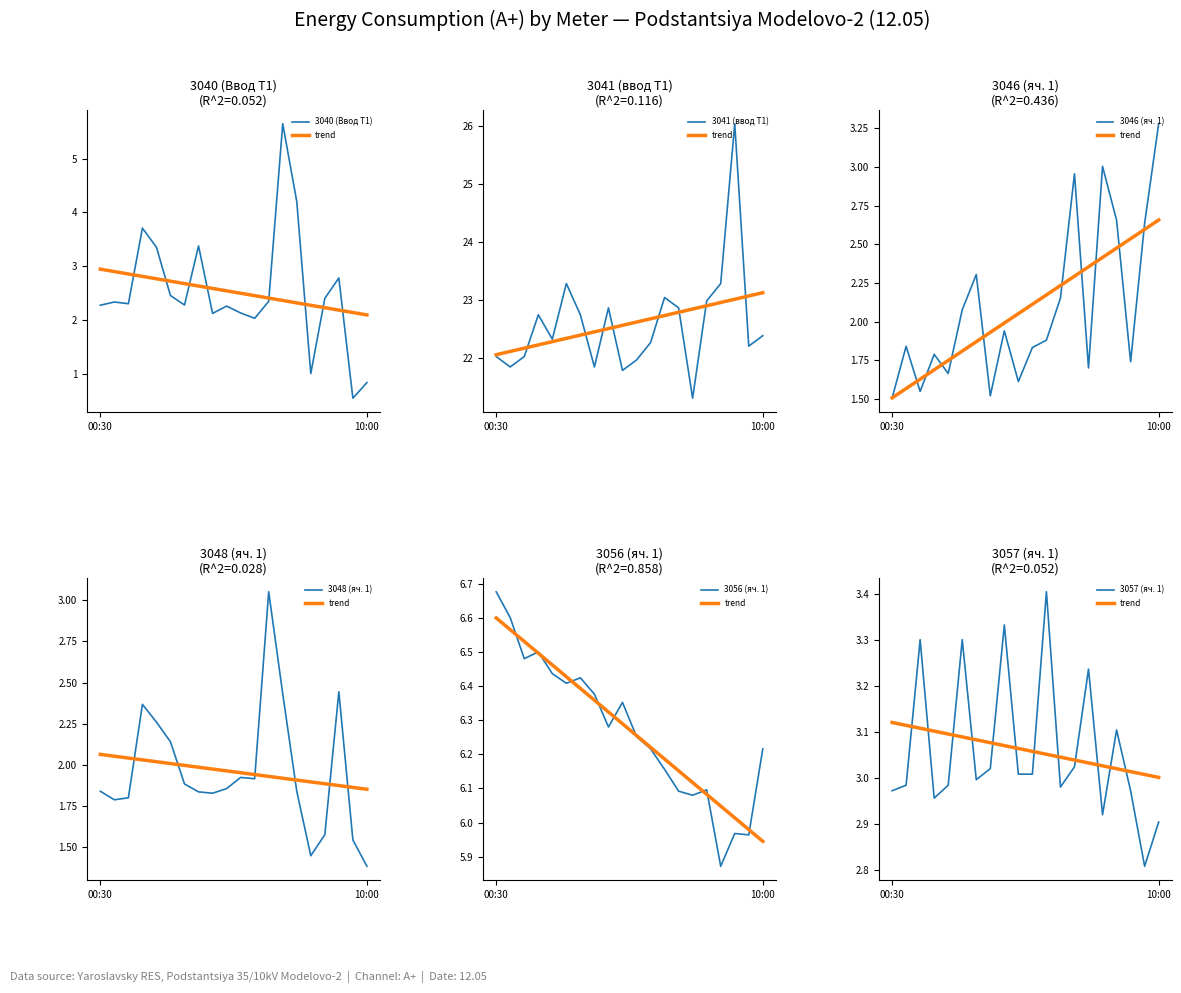

What are all the series names shown in the legend?

3040 (Ввод Т1), 3041 (ввод Т1), 3046 (яч. 1), 3048 (яч. 1), 3056 (яч. 1), 3057 (яч. 1)